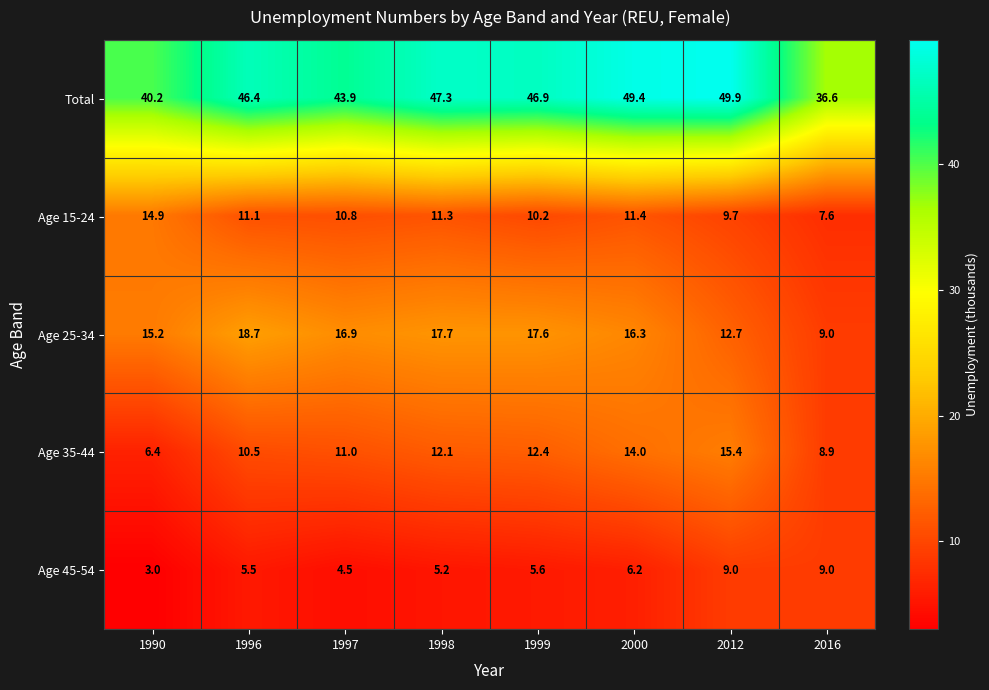

Between 1997 and 1998, which series saw the biggest shift?

Total